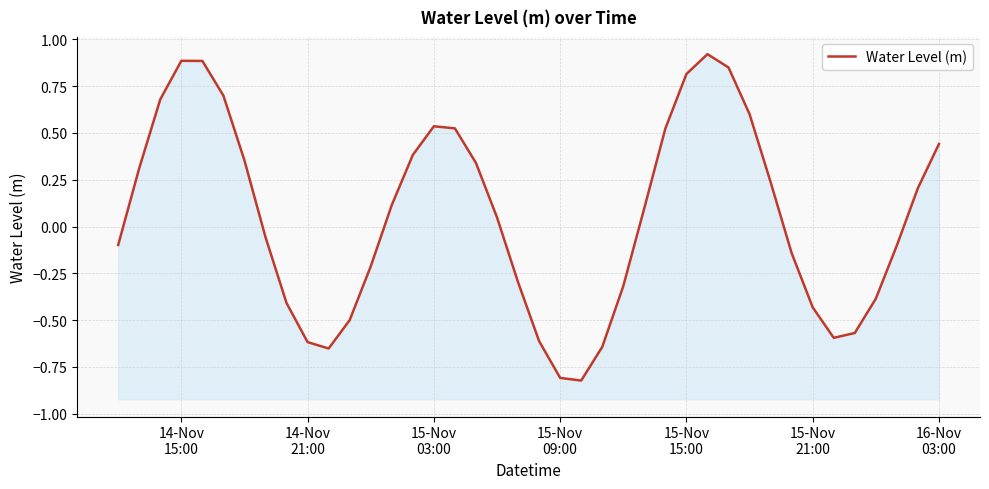

What is the value of the 9th point from the left?

-0.4